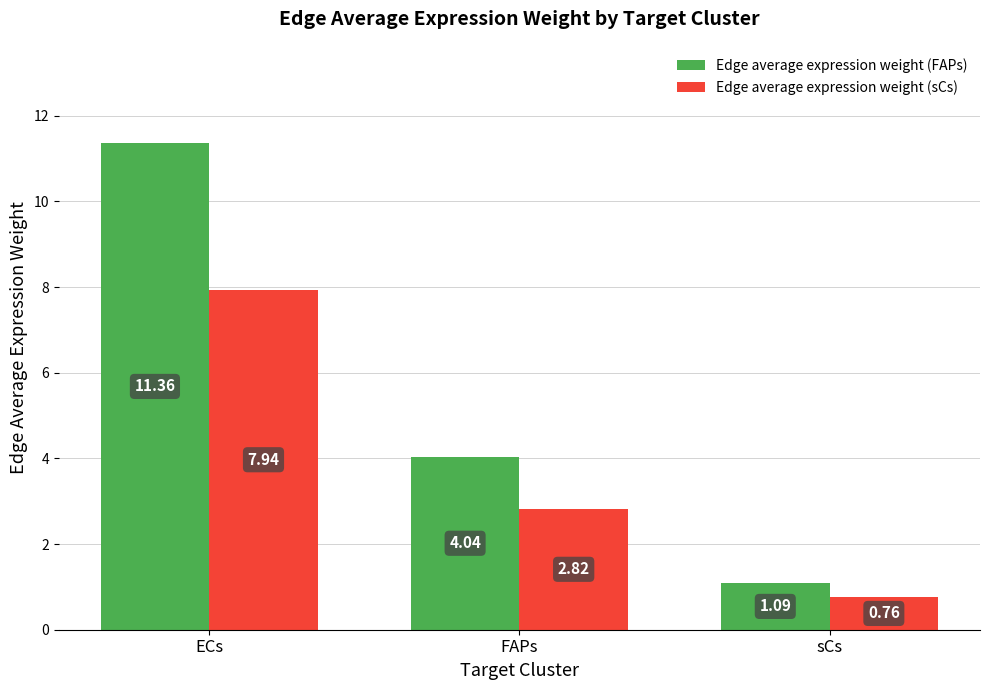

Is the value of Edge average expression weight (sCs) at sCs greater than the value of Edge average expression weight (FAPs) at ECs?

No